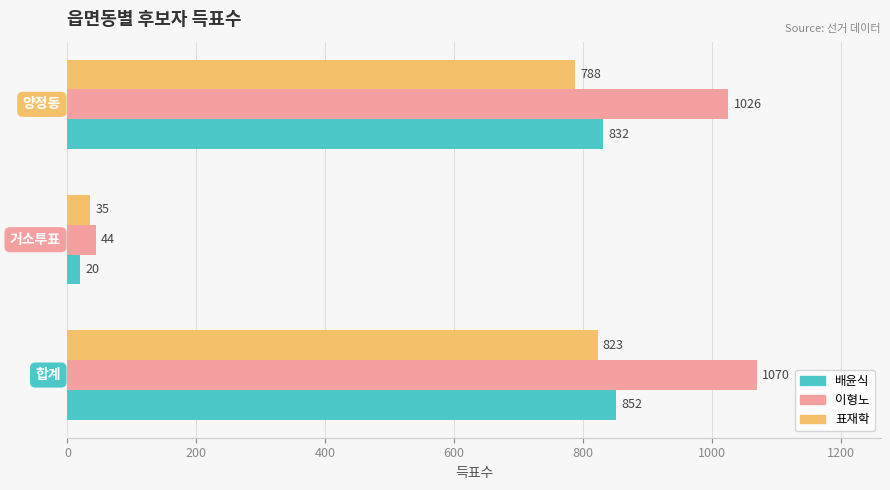

What is the difference between the maximum and minimum values in the 이형노 series?

1026